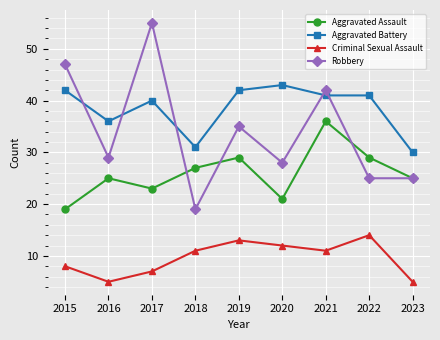

What is the maximum value for Aggravated Battery?

43